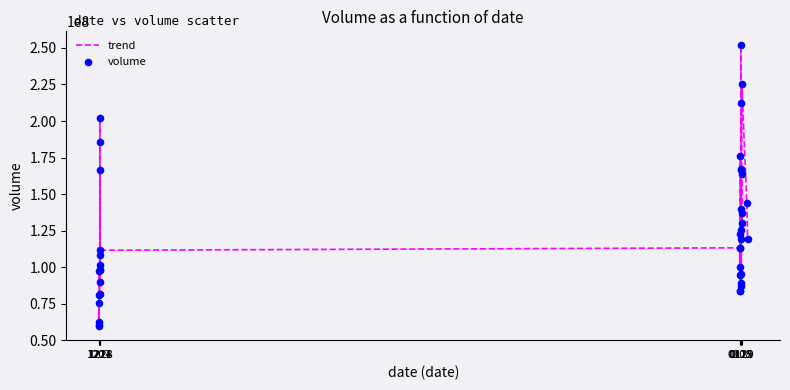

What is the difference between the maximum and minimum values?

192177577